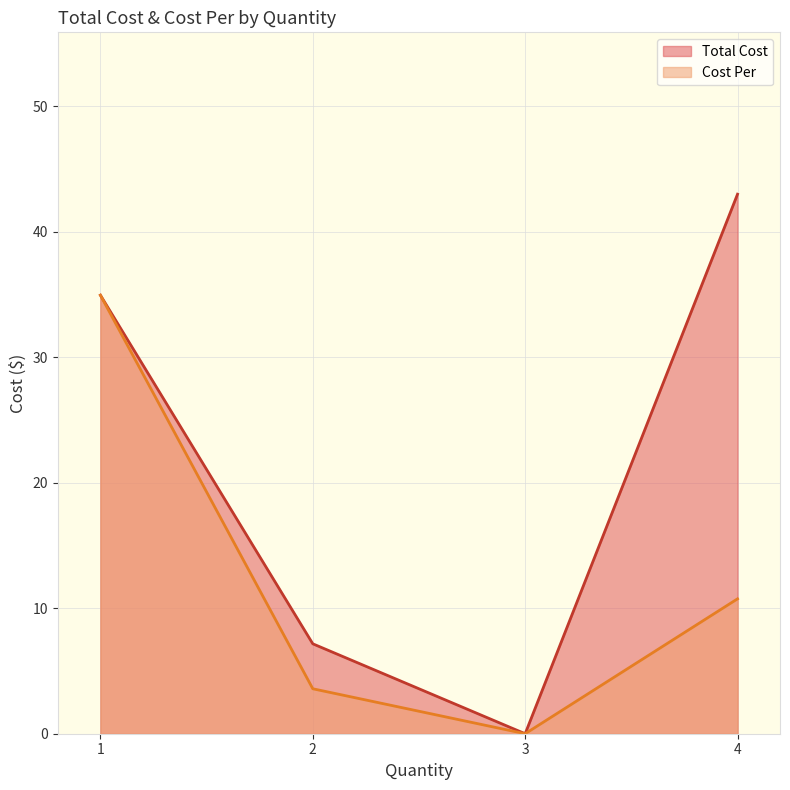

Is the value of Total Cost at 3 greater than the value of Cost Per at 4?

No